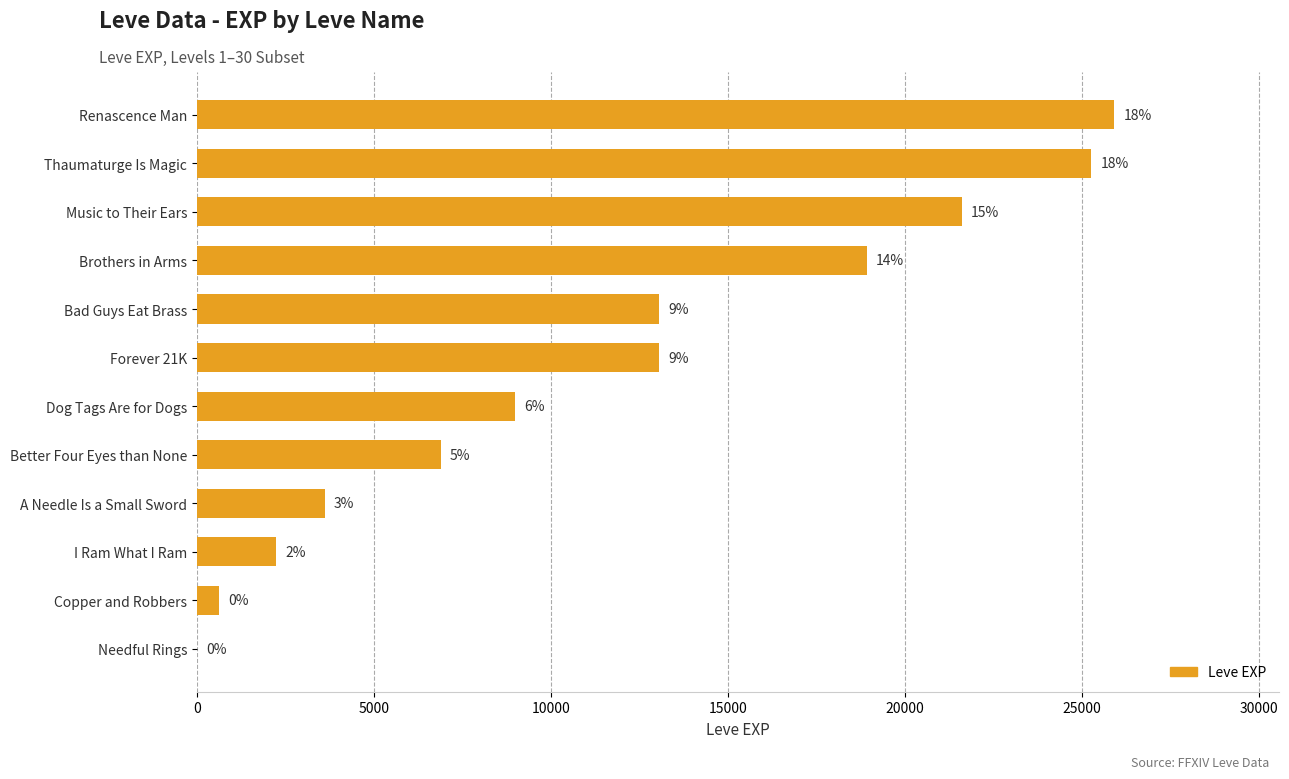

Are the bars horizontal?

Yes